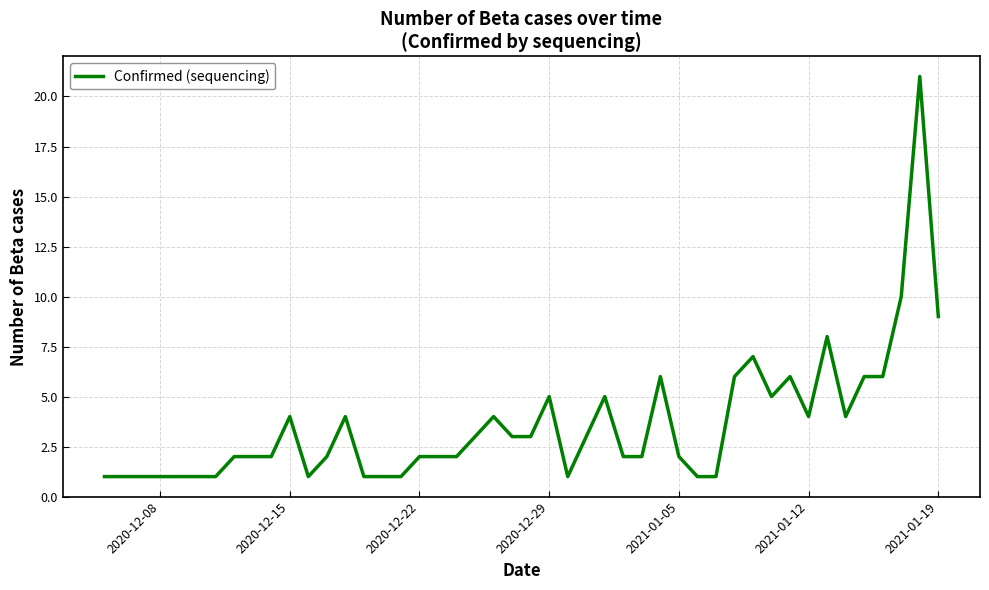

What is the difference between the maximum and minimum values?

20